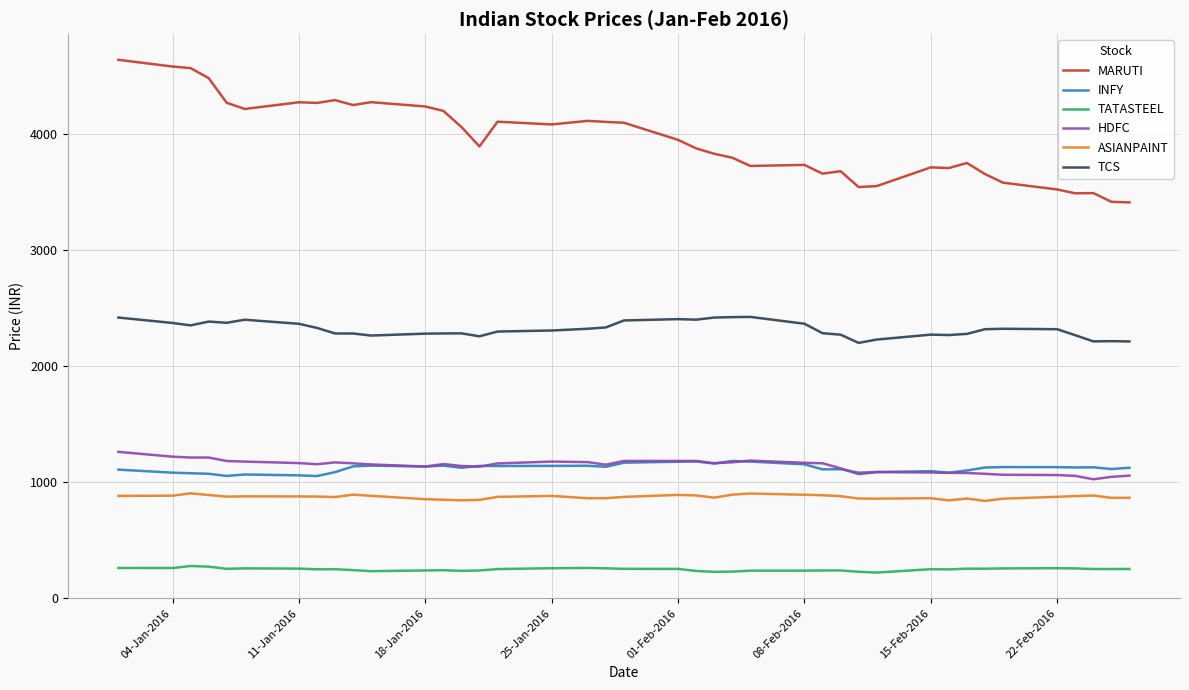

What are all the series names shown in the legend?

MARUTI, INFY, TATASTEEL, HDFC, ASIANPAINT, TCS